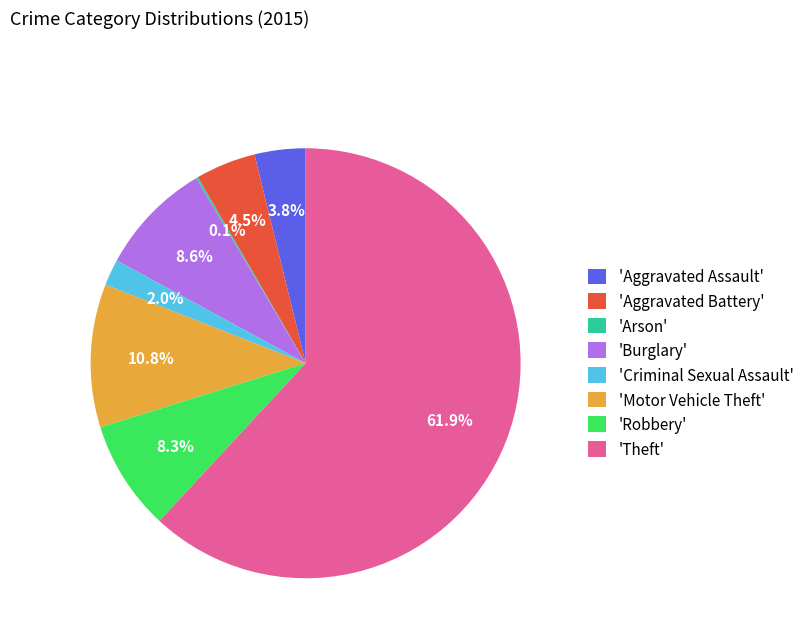

What is the largest slice in the pie chart?

'Theft'